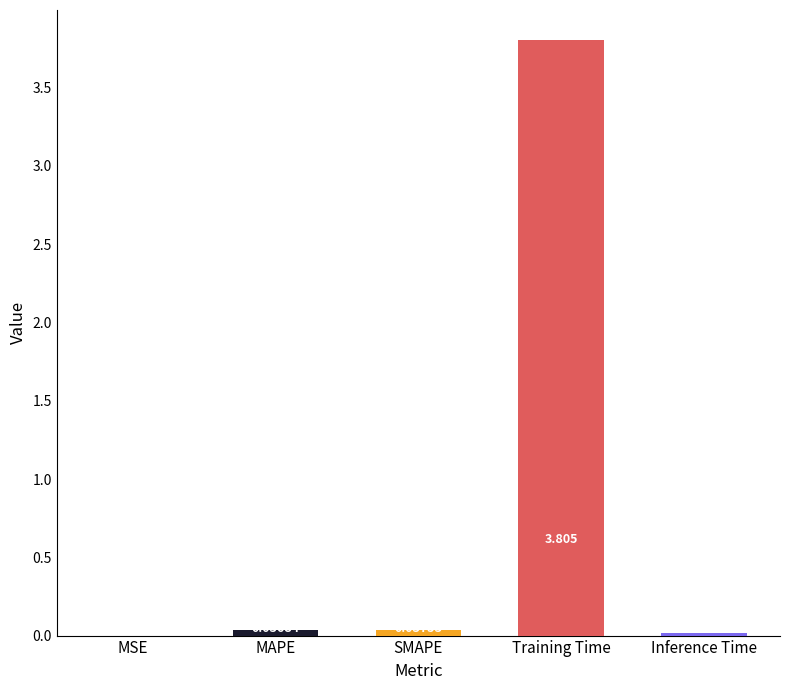

At which label is the value closest to 1?

SMAPE